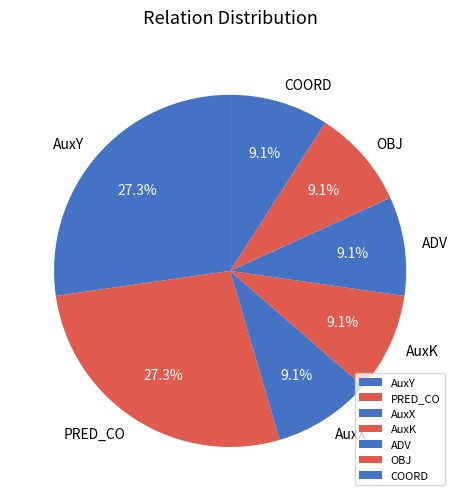

Is there any slice that represents more than half of the pie?

No